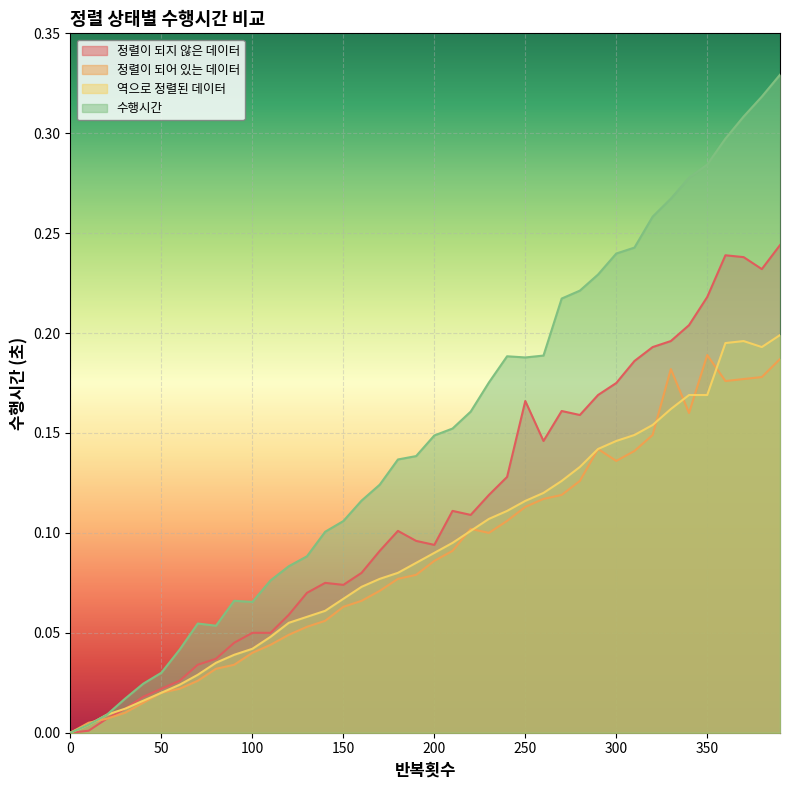

Reading right to left, what are all the values shown in this chart?

정렬이 되지 않은 데이터: 0.2	0.2	0.2	0.2	0.2	0.2	0.2	0.2	0.2	0.2	0.2	0.2	0.2	0.1	0.2	0.1	0.1	0.1	0.1	0.1	0.1	0.1	0.1	0.1	0.1	0.1	0.1	0.1	0.0	0.0	0.0	0.0	0.0	0.0	0.0	0.0	0.0	0.0	0.0	0.0
정렬이 되어 있는 데이터: 0.2	0.2	0.2	0.2	0.2	0.2	0.2	0.1	0.1	0.1	0.1	0.1	0.1	0.1	0.1	0.1	0.1	0.1	0.1	0.1	0.1	0.1	0.1	0.1	0.1	0.1	0.1	0.0	0.0	0.0	0.0	0.0	0.0	0.0	0.0	0.0	0.0	0.0	0.0	0.0
역으로 정렬된 데이터: 0.2	0.2	0.2	0.2	0.2	0.2	0.2	0.2	0.1	0.1	0.1	0.1	0.1	0.1	0.1	0.1	0.1	0.1	0.1	0.1	0.1	0.1	0.1	0.1	0.1	0.1	0.1	0.1	0.0	0.0	0.0	0.0	0.0	0.0	0.0	0.0	0.0	0.0	0.0	0.0
수행시간: 0.3	0.3	0.3	0.3	0.3	0.3	0.3	0.3	0.2	0.2	0.2	0.2	0.2	0.2	0.2	0.2	0.2	0.2	0.2	0.1	0.1	0.1	0.1	0.1	0.1	0.1	0.1	0.1	0.1	0.1	0.1	0.1	0.1	0.0	0.0	0.0	0.0	0.0	0.0	0.0